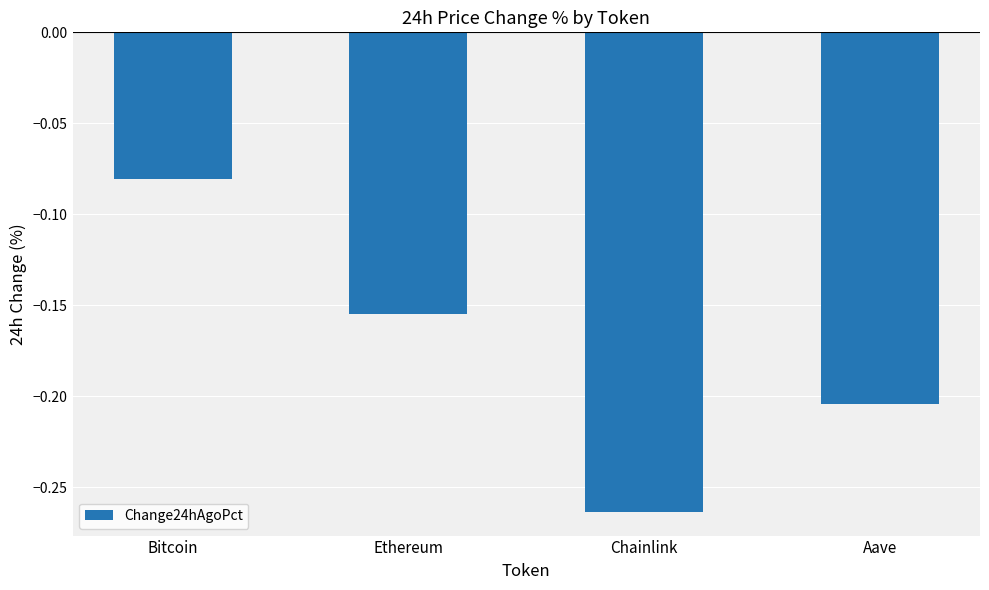

What is the label of the 3rd bar from the right?

Ethereum